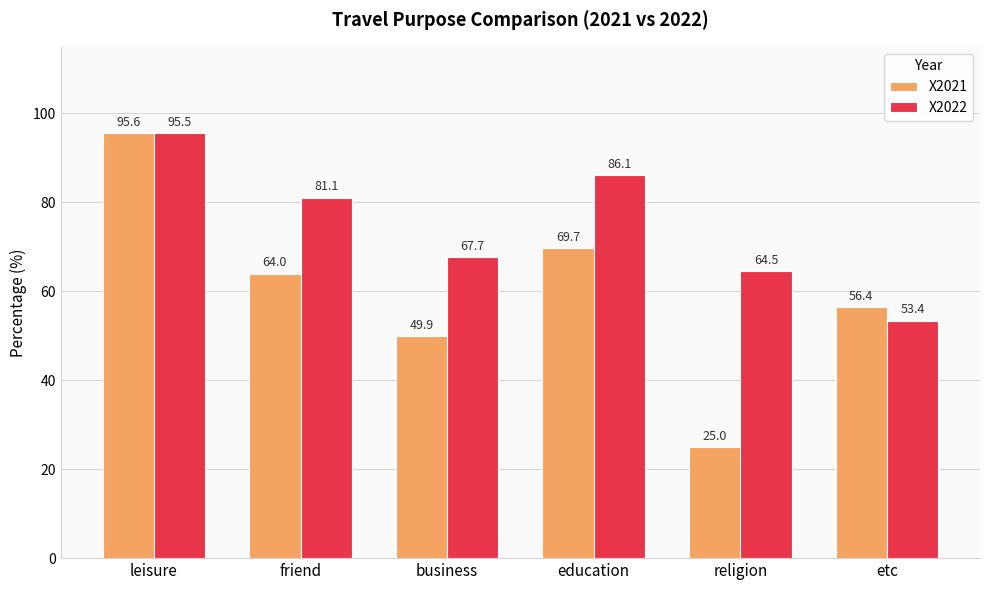

Which series changed the most between business and education?

X2021